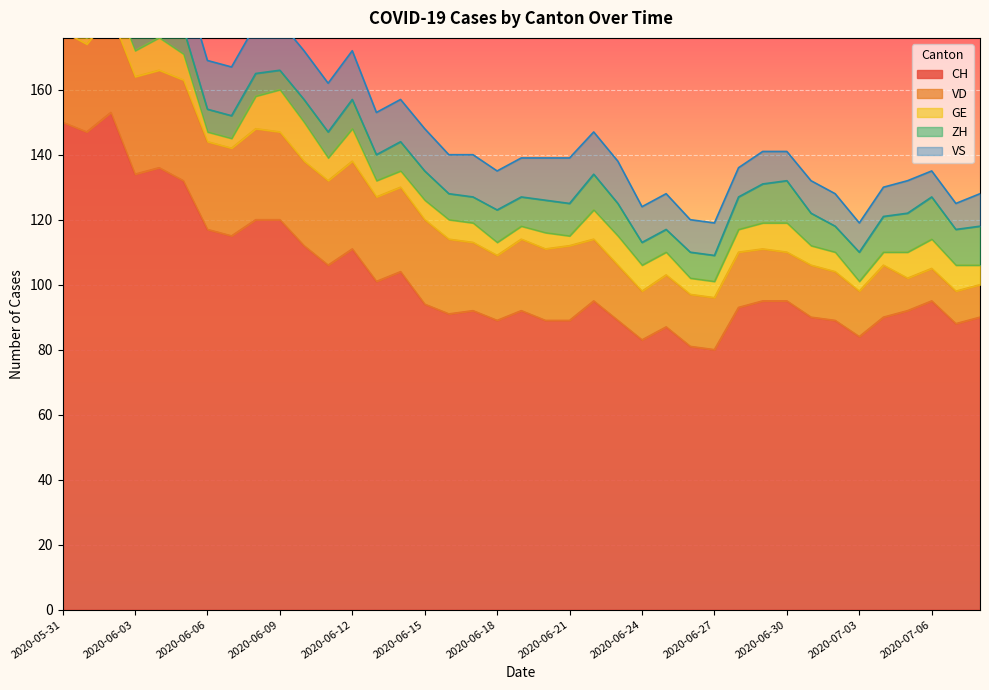

Does the chart display data point markers on the line(s)?

No